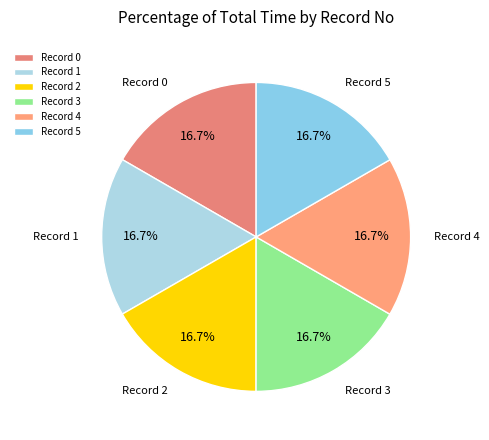

Approximately how many times larger is the value at Record 3 compared to Record 1?

1.0